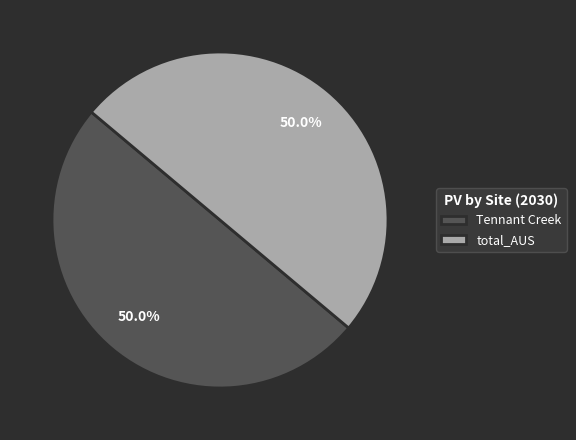

What is the ratio of the value at Tennant Creek to the value at total_AUS?

1.0